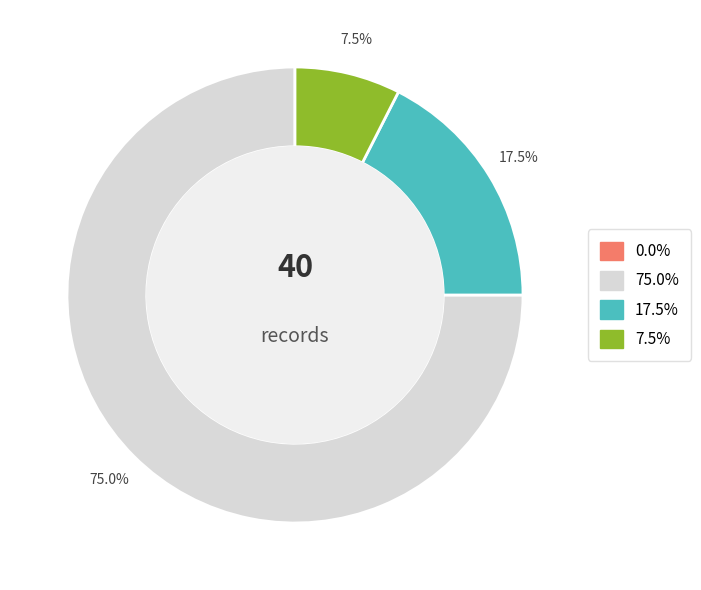

Is there any slice that represents more than half of the pie?

Yes